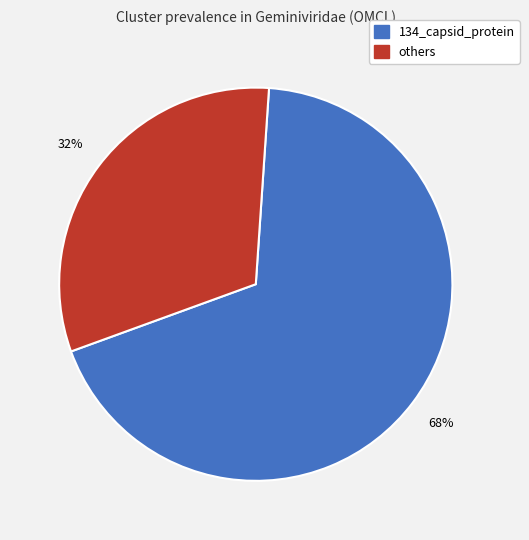

Is there any slice that represents more than half of the pie?

Yes